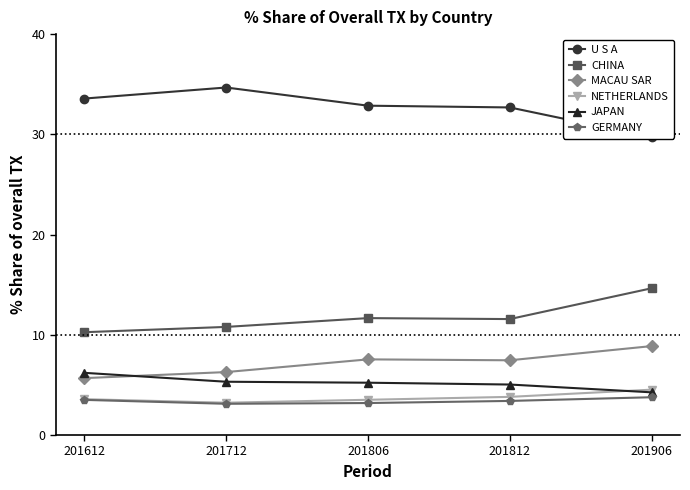

How many data points does each series have?

5